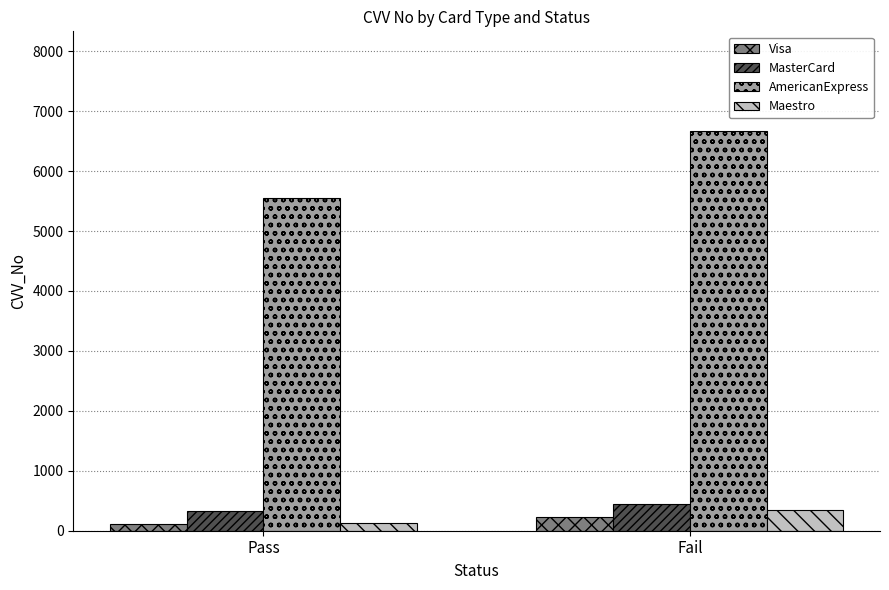

Does the chart contain stacked bars?

No